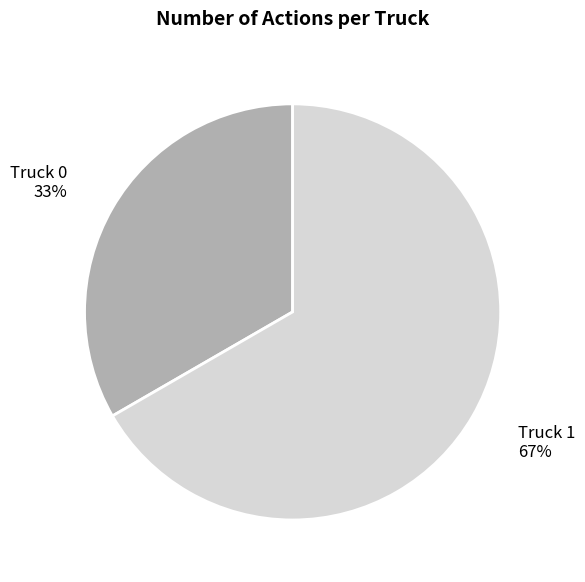

To the nearest percent, what percentage of the pie is Truck 0?

33%